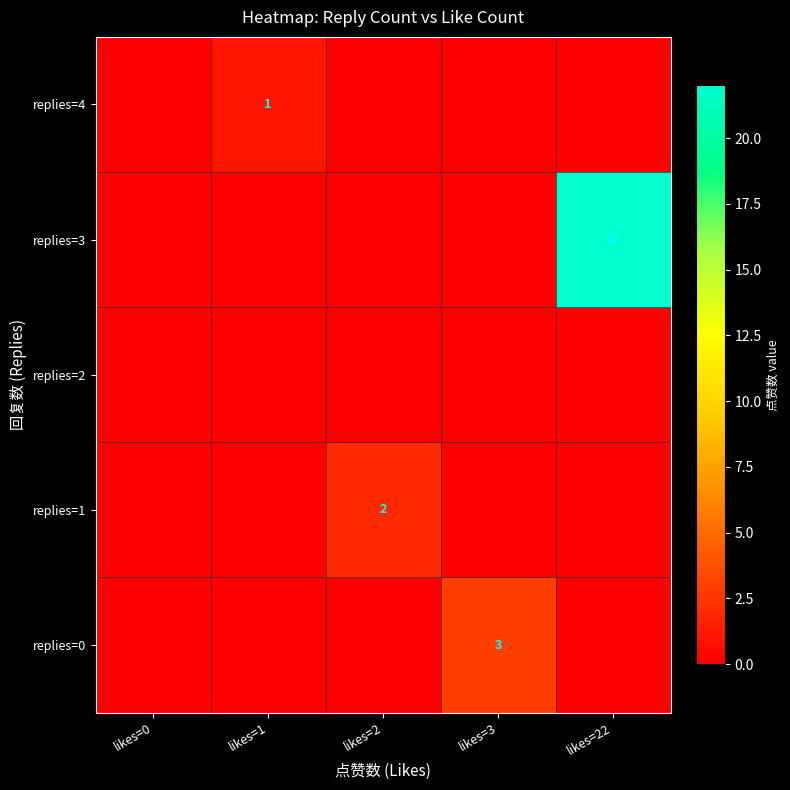

The replies=1 series shows 1 at likes=2. True or false?

False